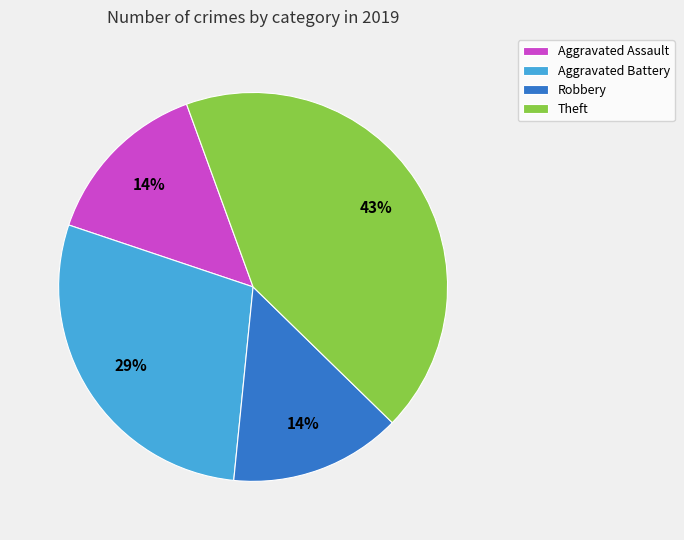

Is it true that Aggravated Assault is 1% of the pie?

False